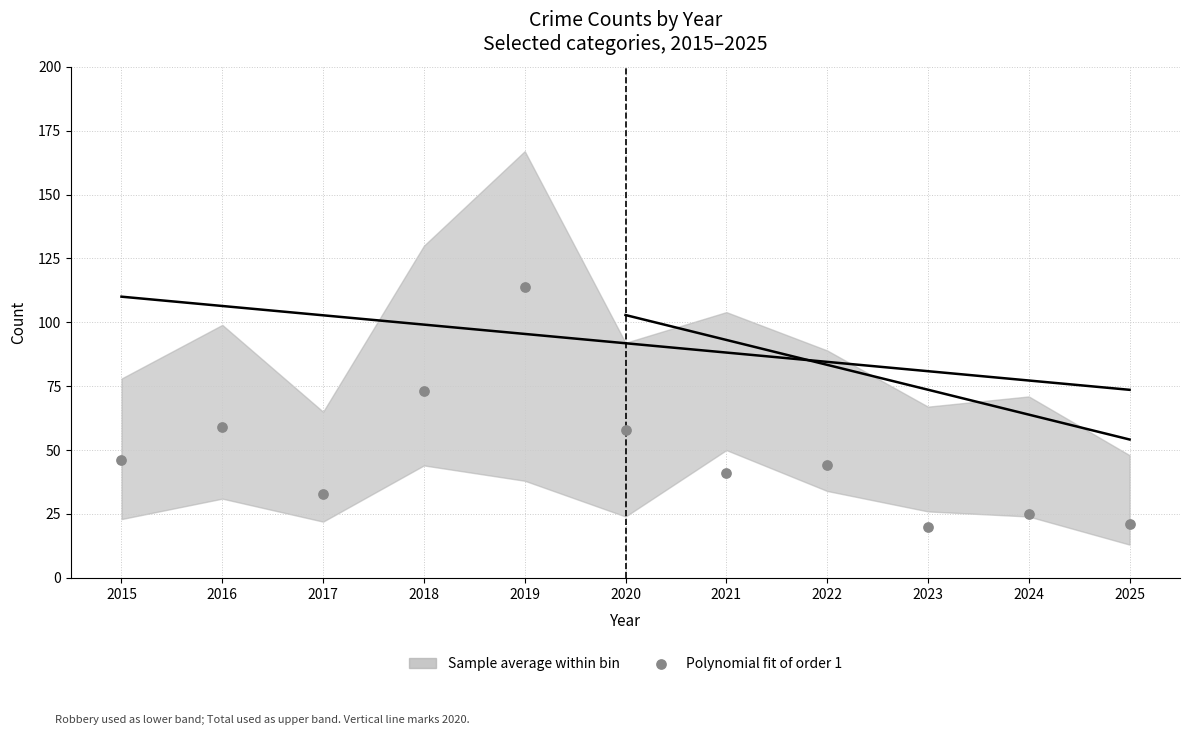

What Y value in the scatter plot is closest to 67?

73